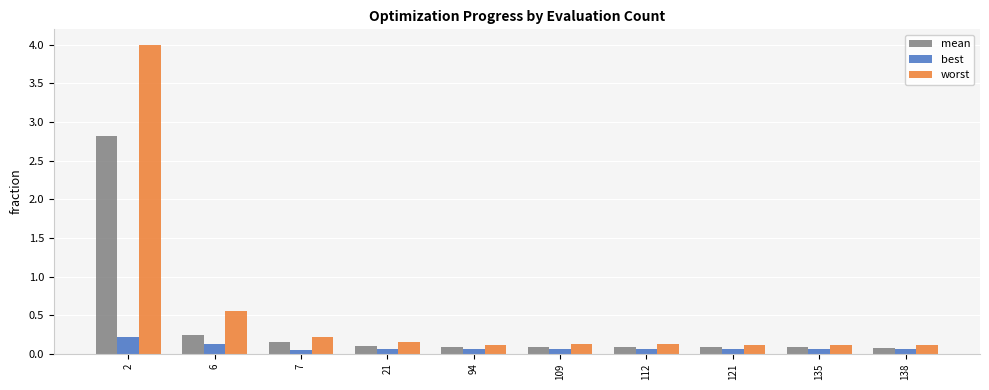

Is it true that worst equals 0.1 at 112?

True